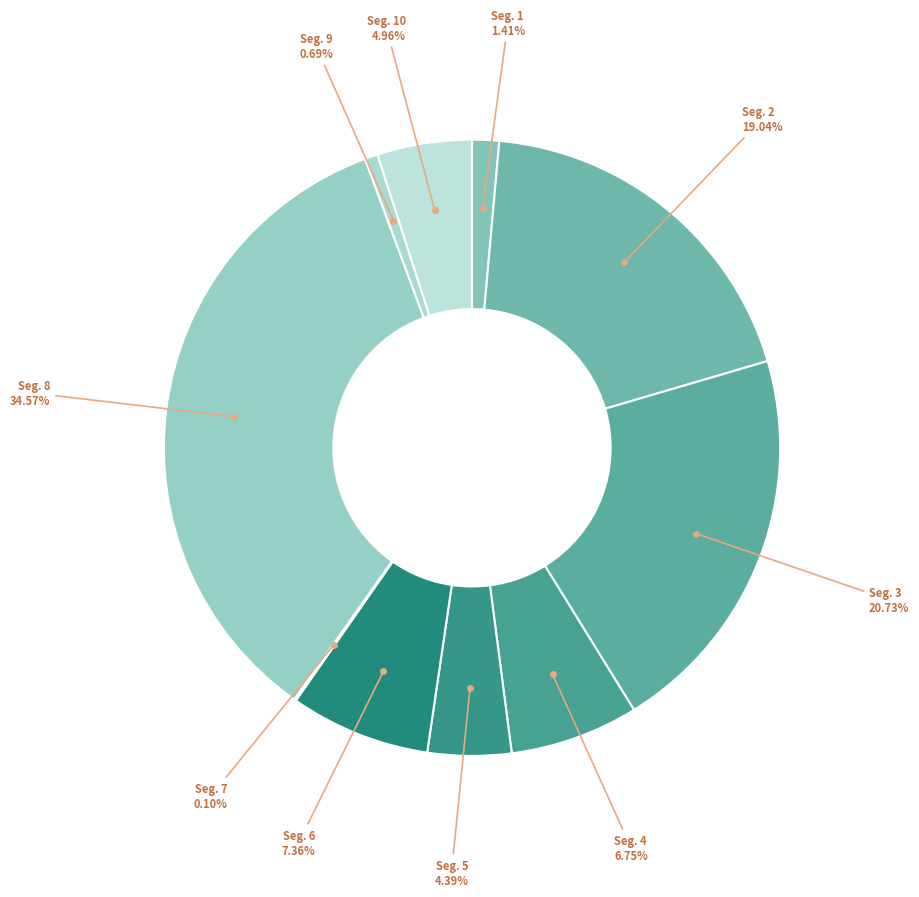

To the nearest percent, what is the difference between the largest and smallest slice percentages?

34%